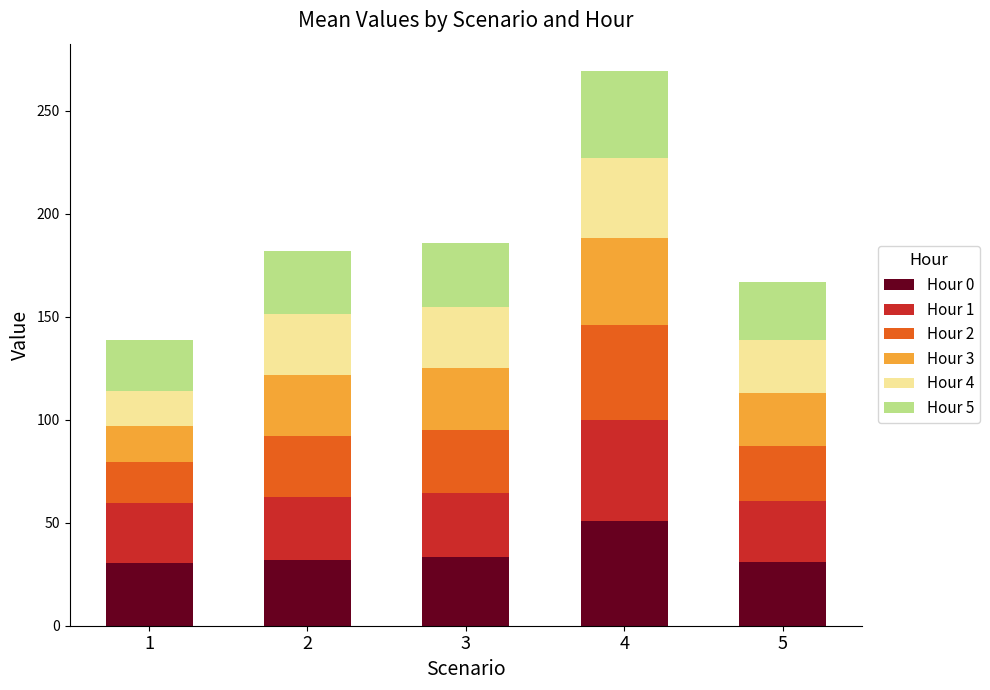

At which category is the sum across all series the highest?

4